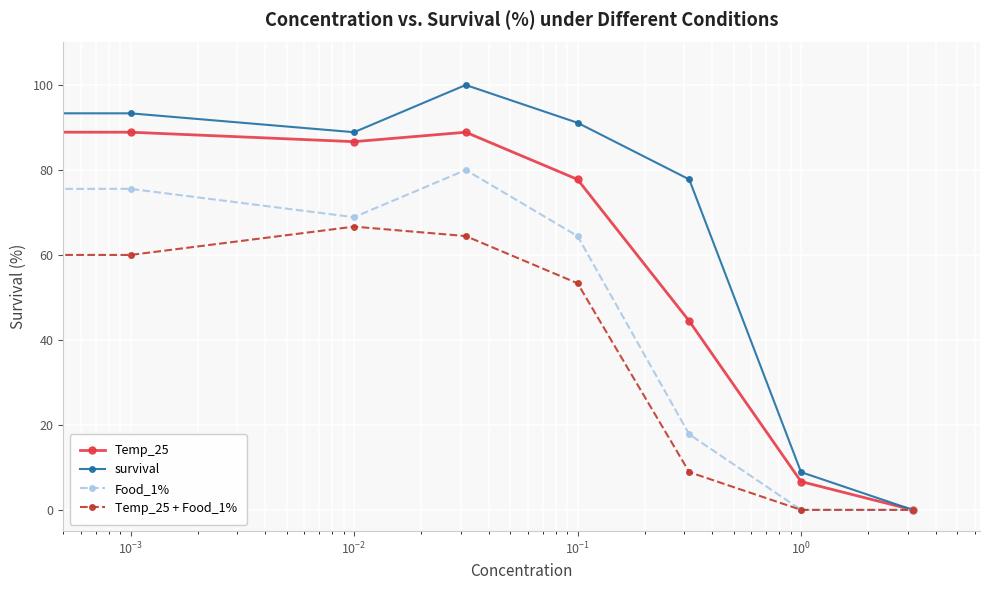

Reading left to right, list all the values displayed in this chart.

Temp_25: 95.6	88.9	86.7	88.9	77.8	44.4	6.7	0.0
survival: 100.0	93.3	88.9	100.0	91.1	77.8	8.9	0.0
Food_1%: 86.7	75.6	68.9	80.0	64.4	17.8	0.0	0.0
Temp_25 + Food_1%: 80.7	60.0	66.7	64.4	53.3	8.9	0.0	0.0